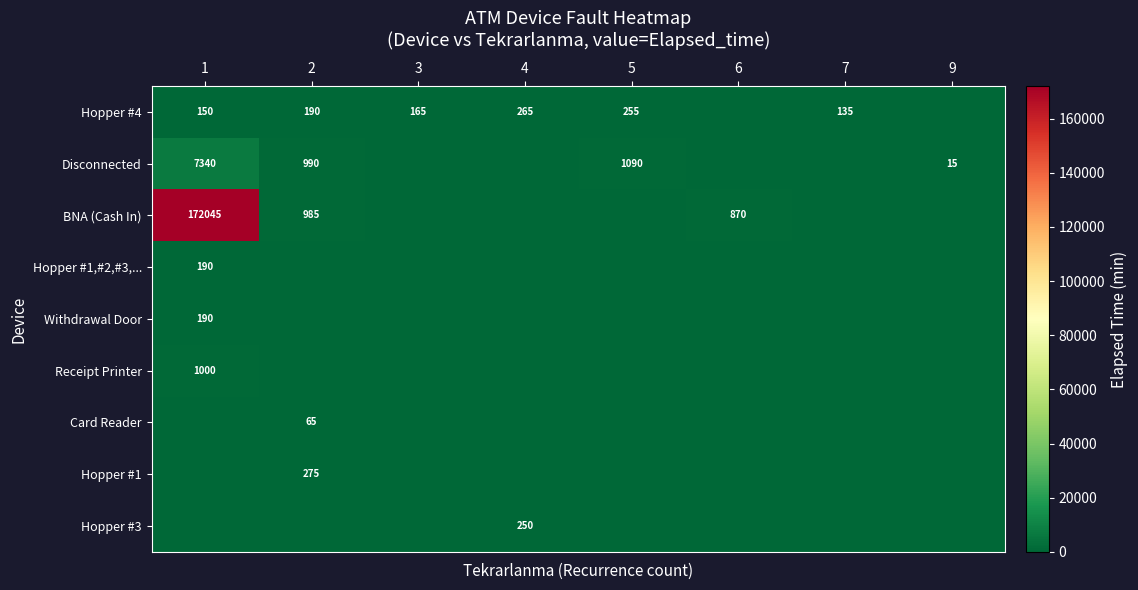

The value of BNA (Cash In) at 1 is 78563. True or false?

False